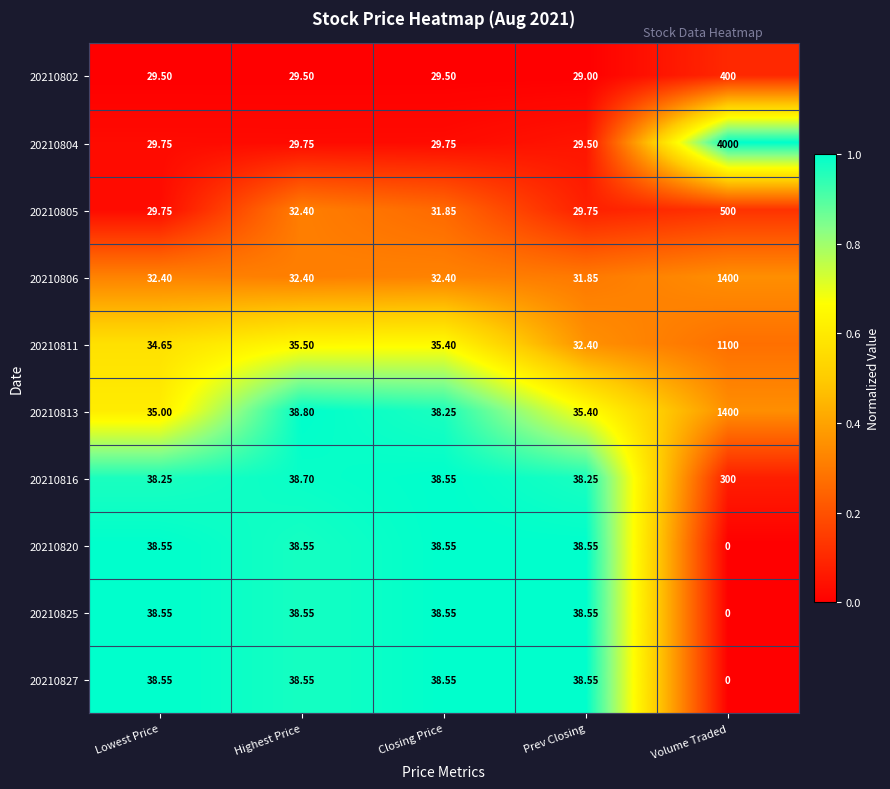

At which category does the chart reach its minimum across all series?

Volume Traded